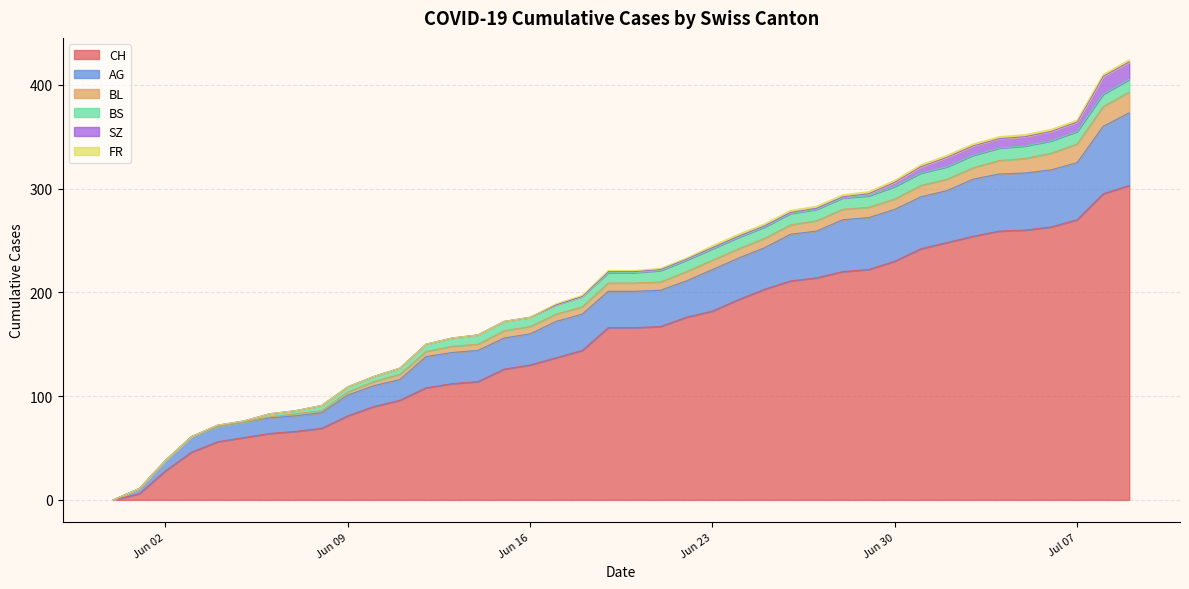

At 2020-05-31, list the series in order from smallest to largest.

CH, AG, BL, BS, SZ, FR